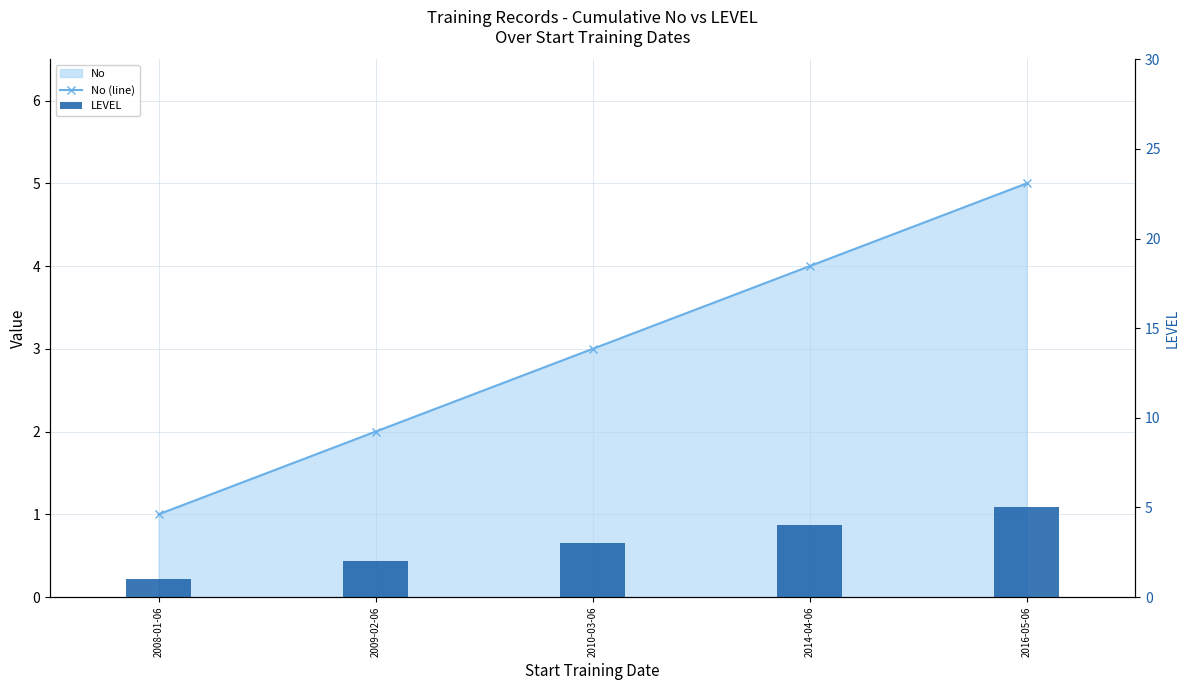

What is the label of the 2nd bar from the right?

2014-04-06